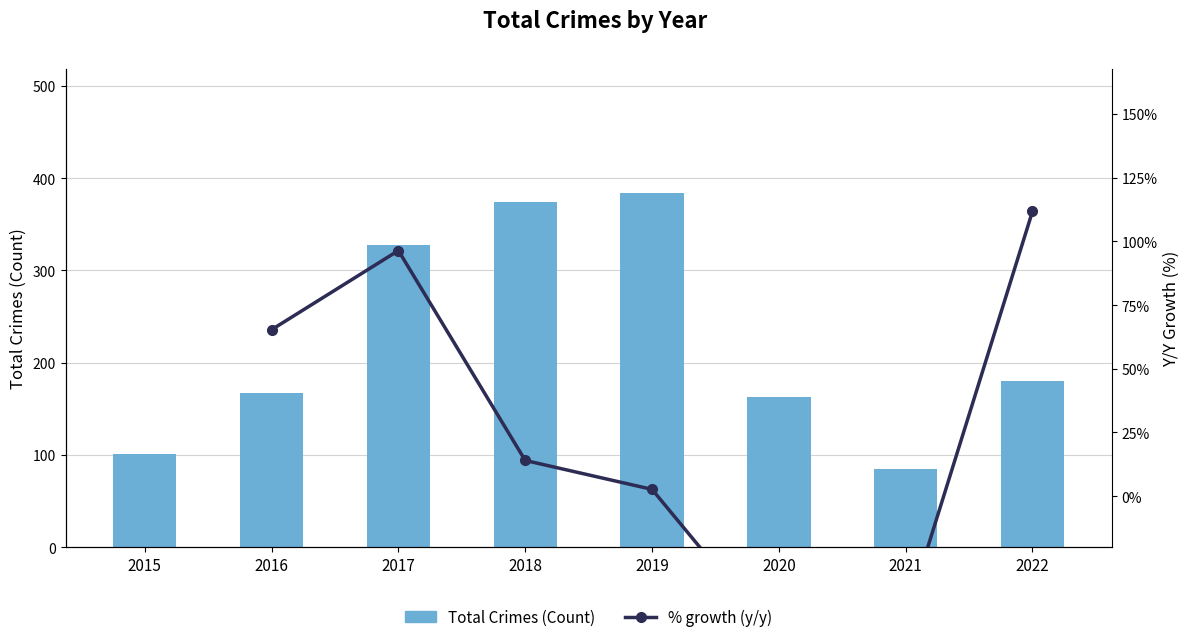

The value at 2017 is 435. True or false?

False